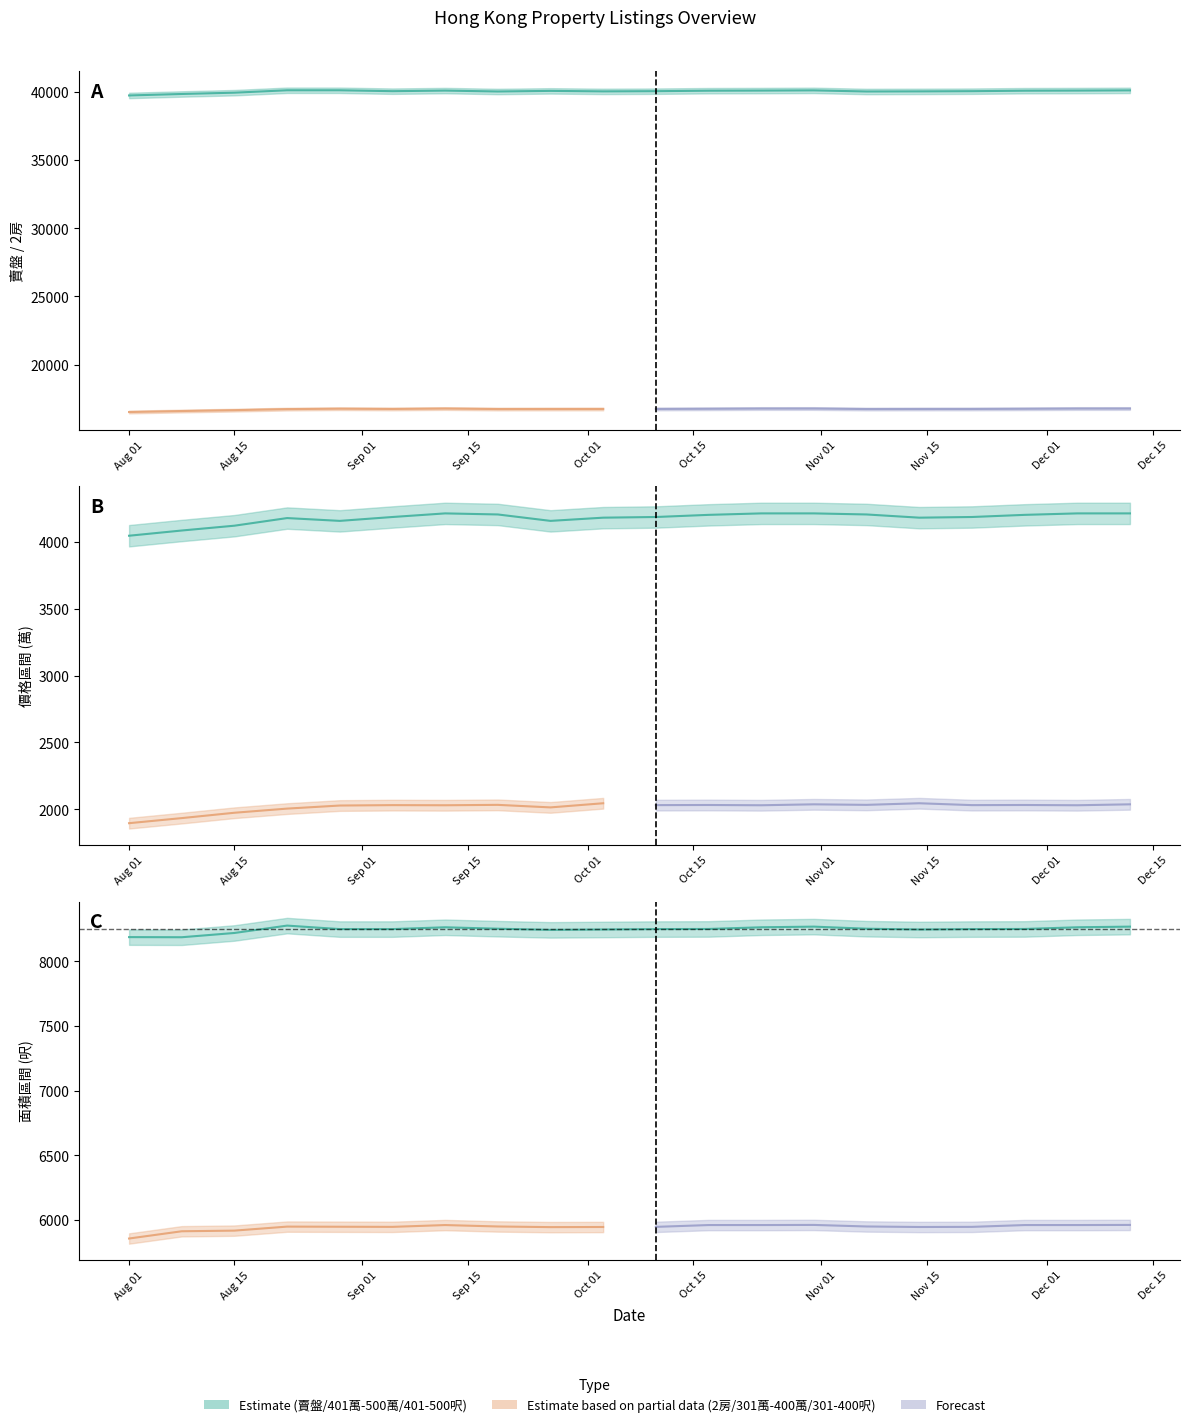

How many data points in 401萬 - 500萬 are less than 4185?

8